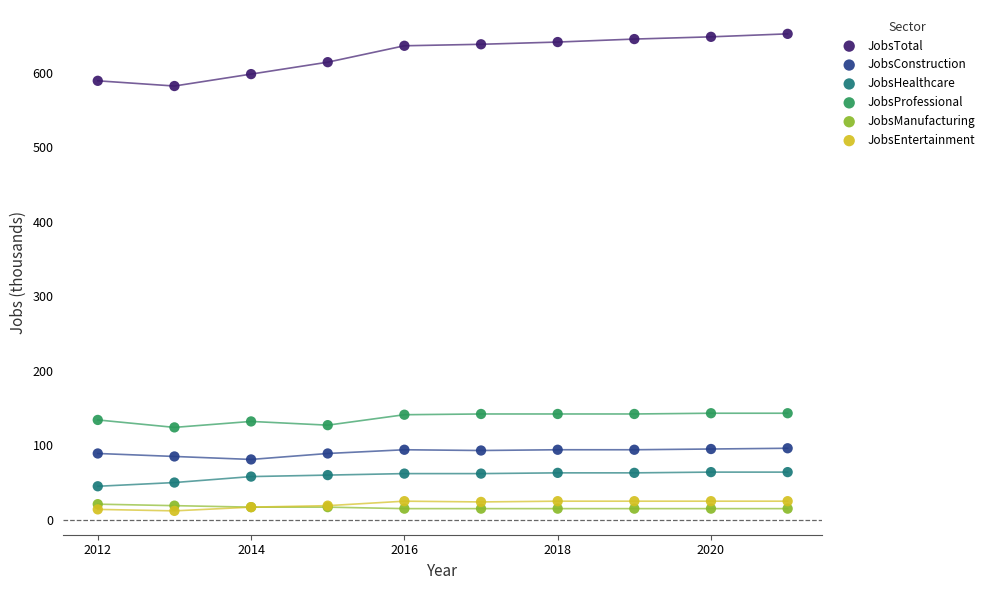

What are all the series names shown in the legend?

JobsTotal, JobsConstruction, JobsHealthcare, JobsProfessional, JobsManufacturing, JobsEntertainment